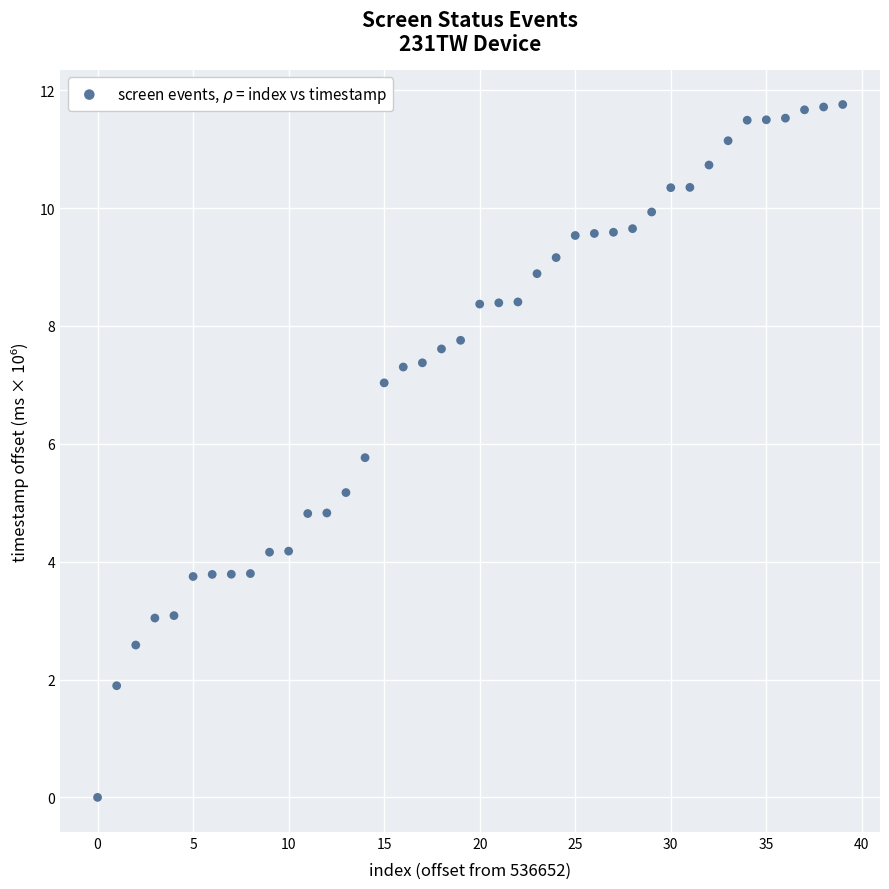

What is the range of Y values (max minus min)?

11.8